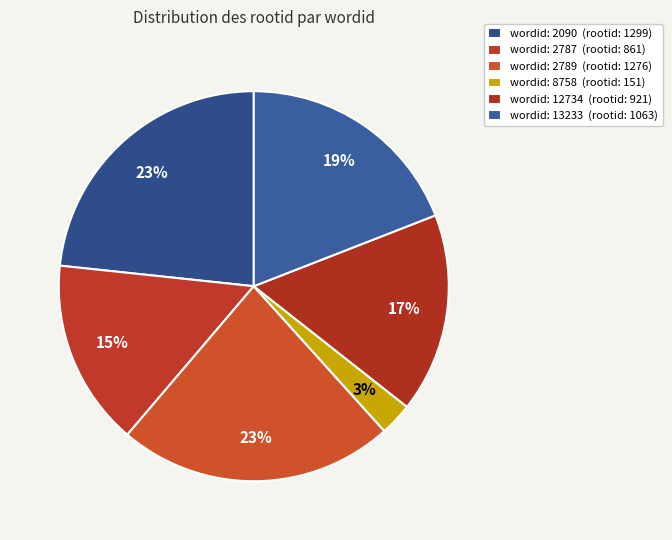

How many segments does this pie chart have?

6